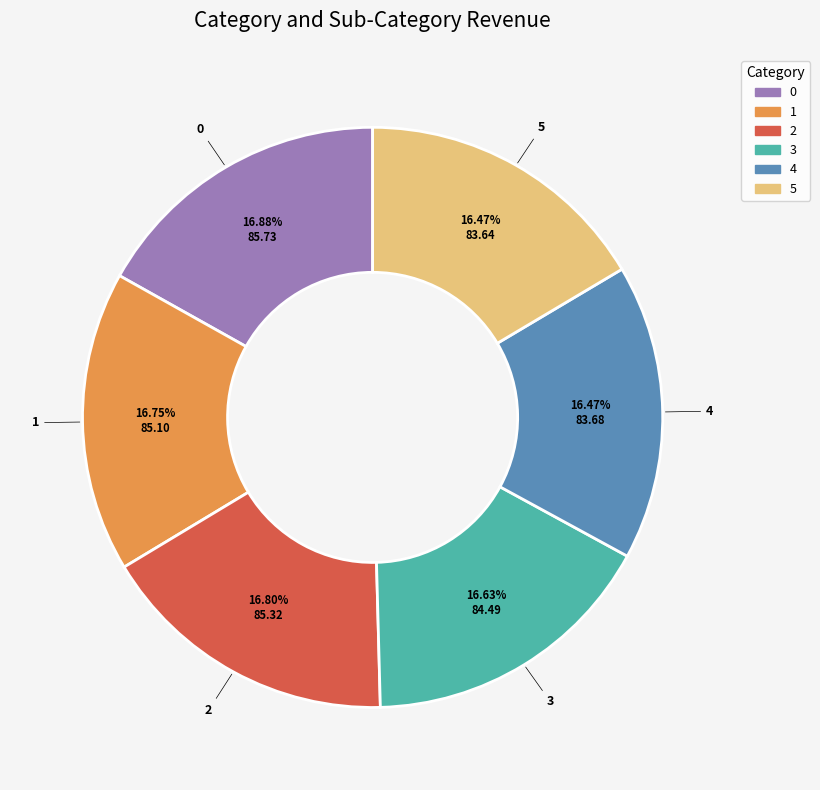

True or false: 0 accounts for 17% of the total.

True